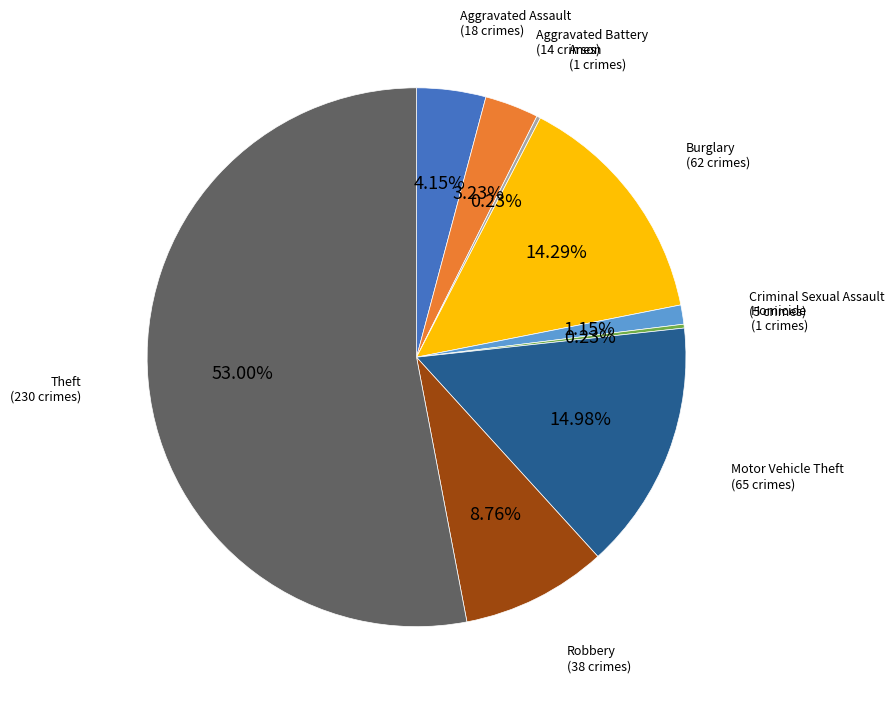

To the nearest percent, what portion does Robbery represent?

9%